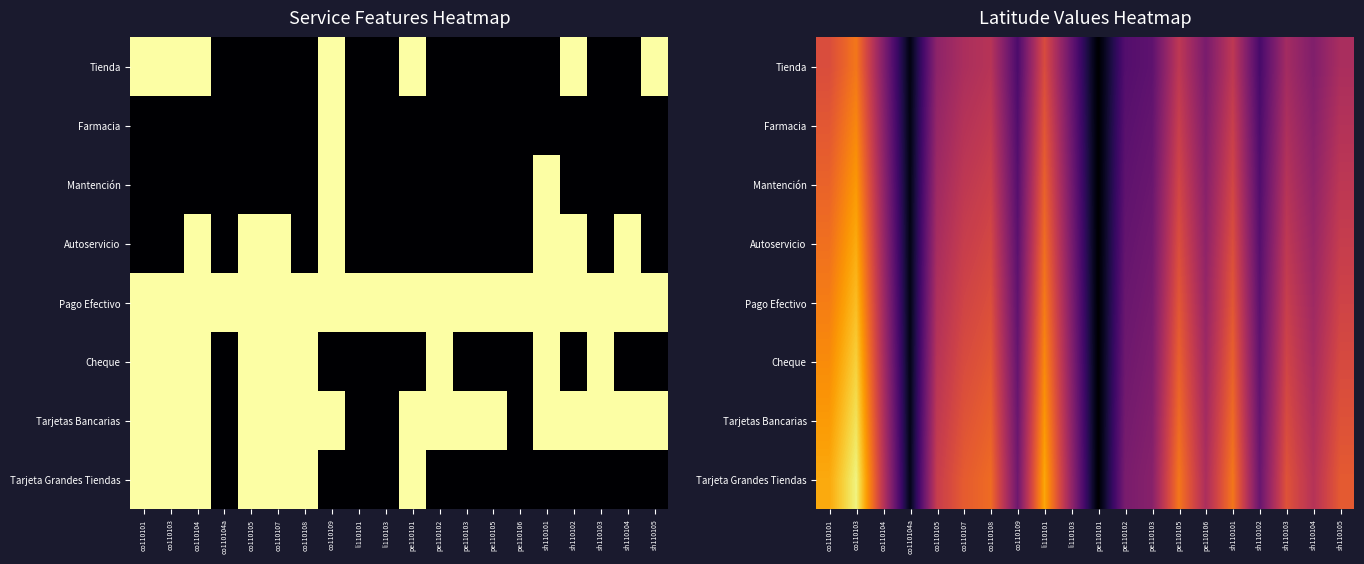

What is the difference between the maximum and minimum values in the Cheque series?

0.9